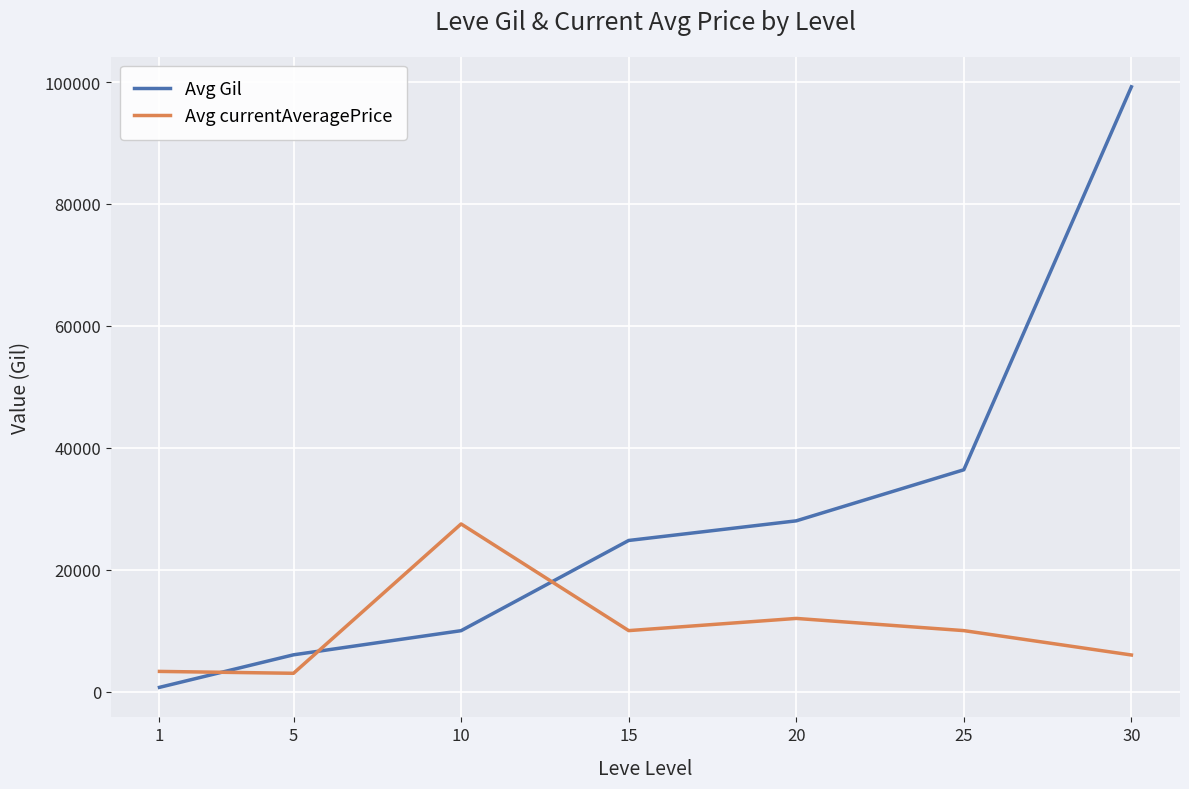

How many lines are shown in the chart?

2